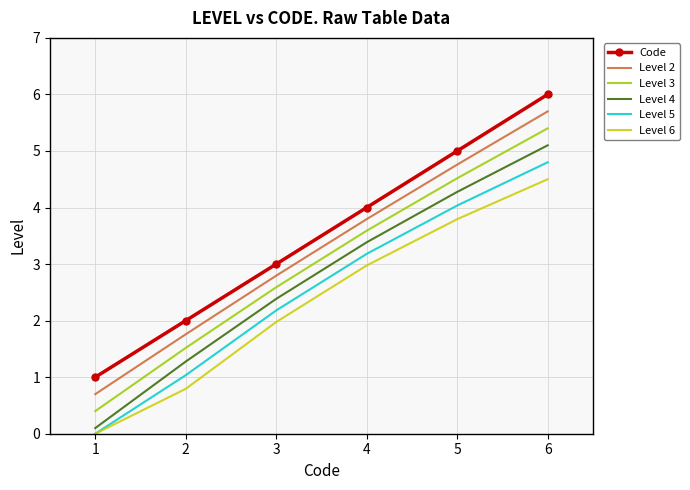

How many Code values are between 2 and 5?

4